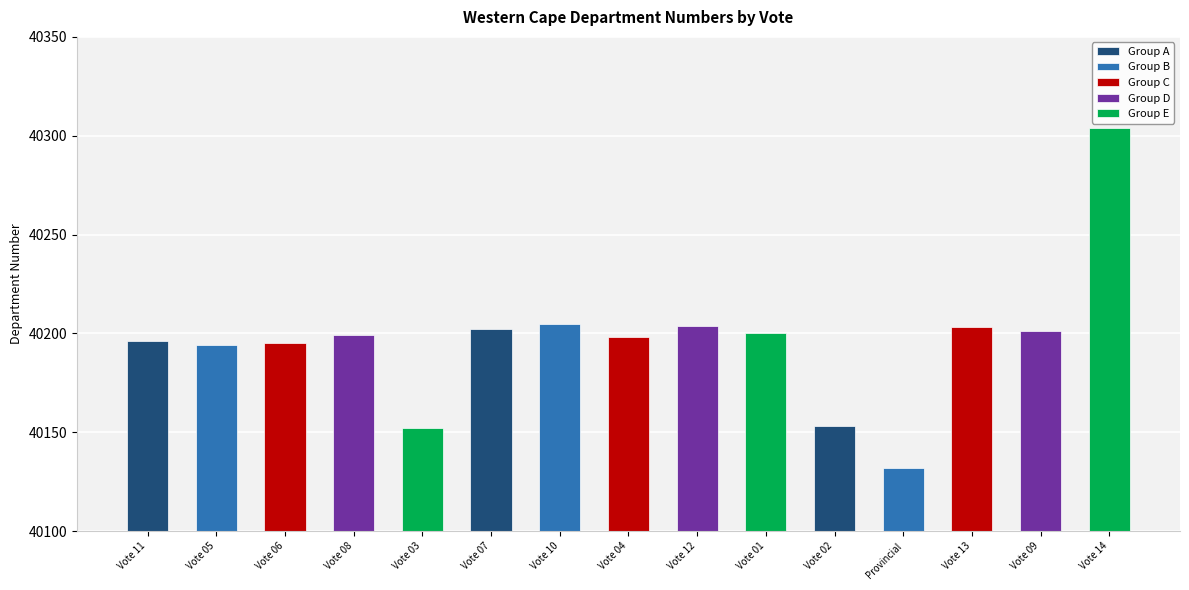

The value at Vote 03: Provincial Treasury is 22360. True or false?

False